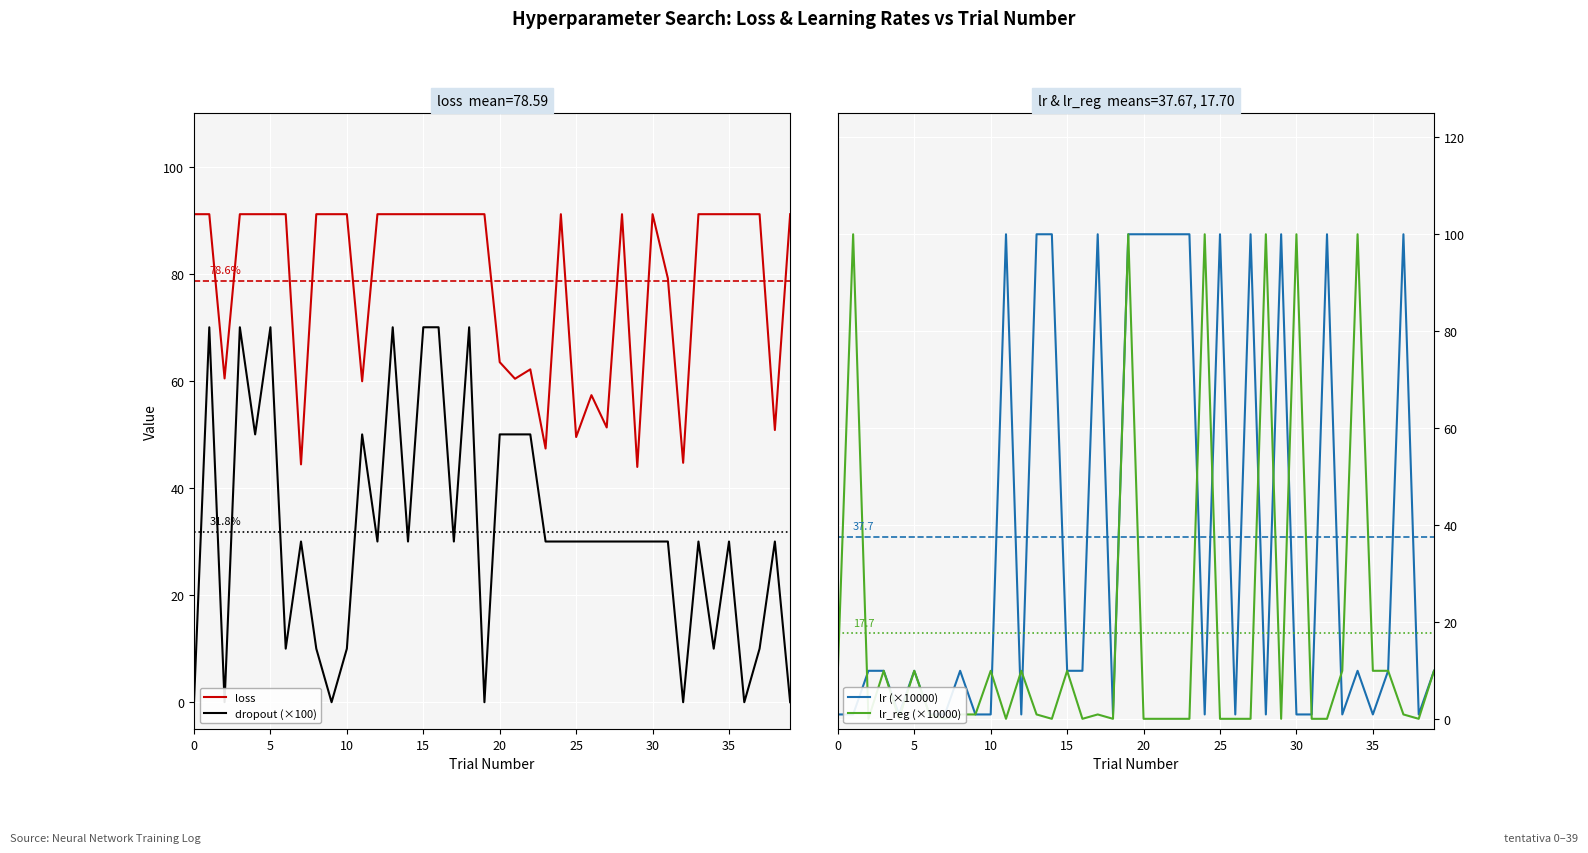

What is the minimum value for loss?

43.9